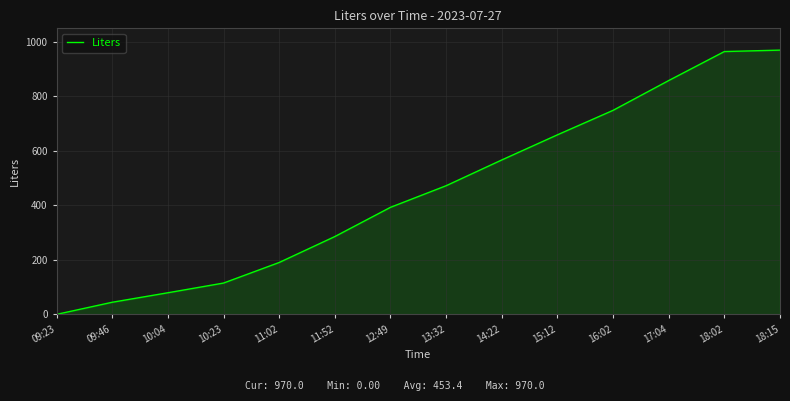

What is the difference between the second highest and minimum values?

964.8